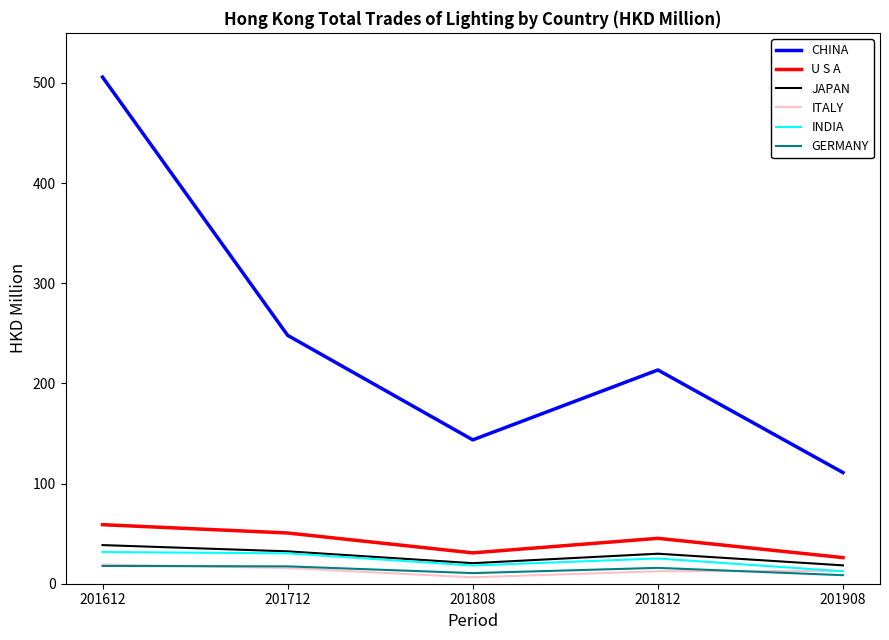

Is it true that CHINA equals 248.0 at 201712?

True